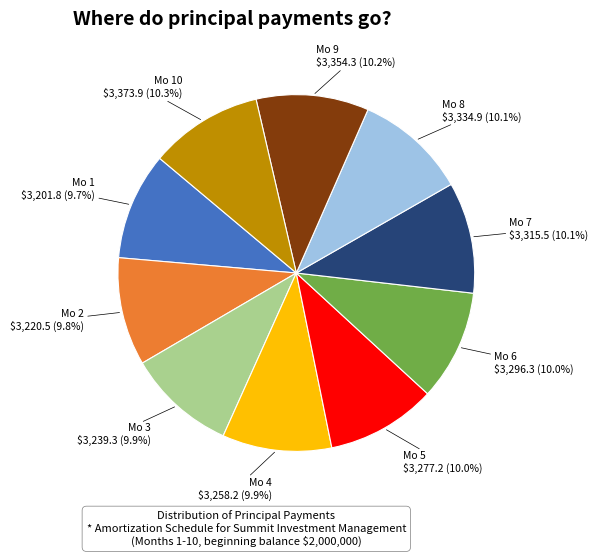

How much of the chart is everything except Mo 6?

90.0%